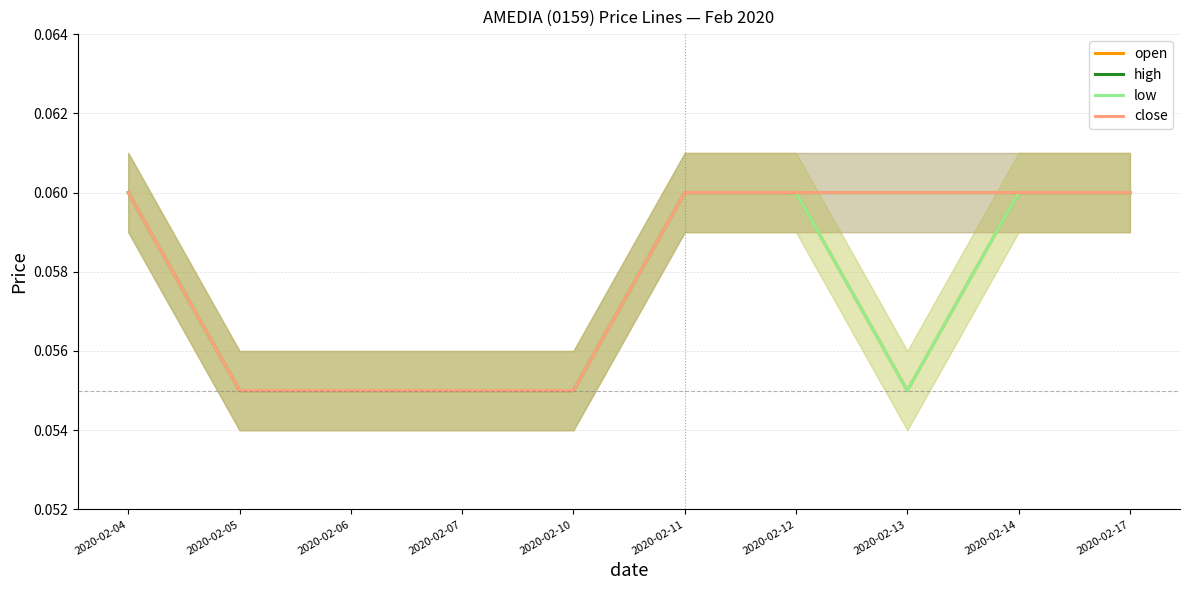

How many series are shown in this chart?

4